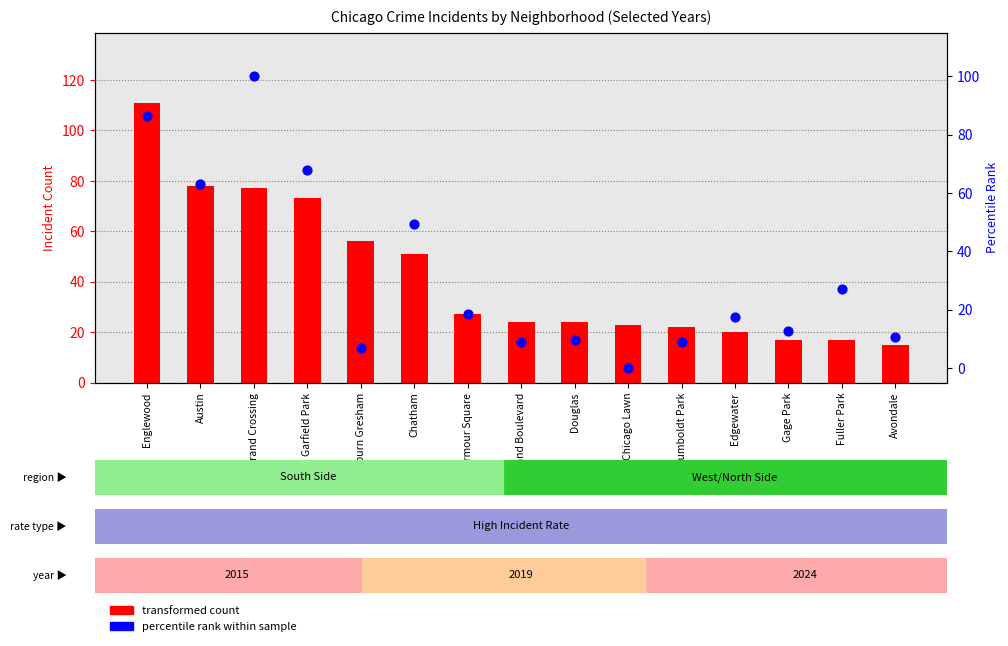

At which category is the sum across all series the highest?

Englewood